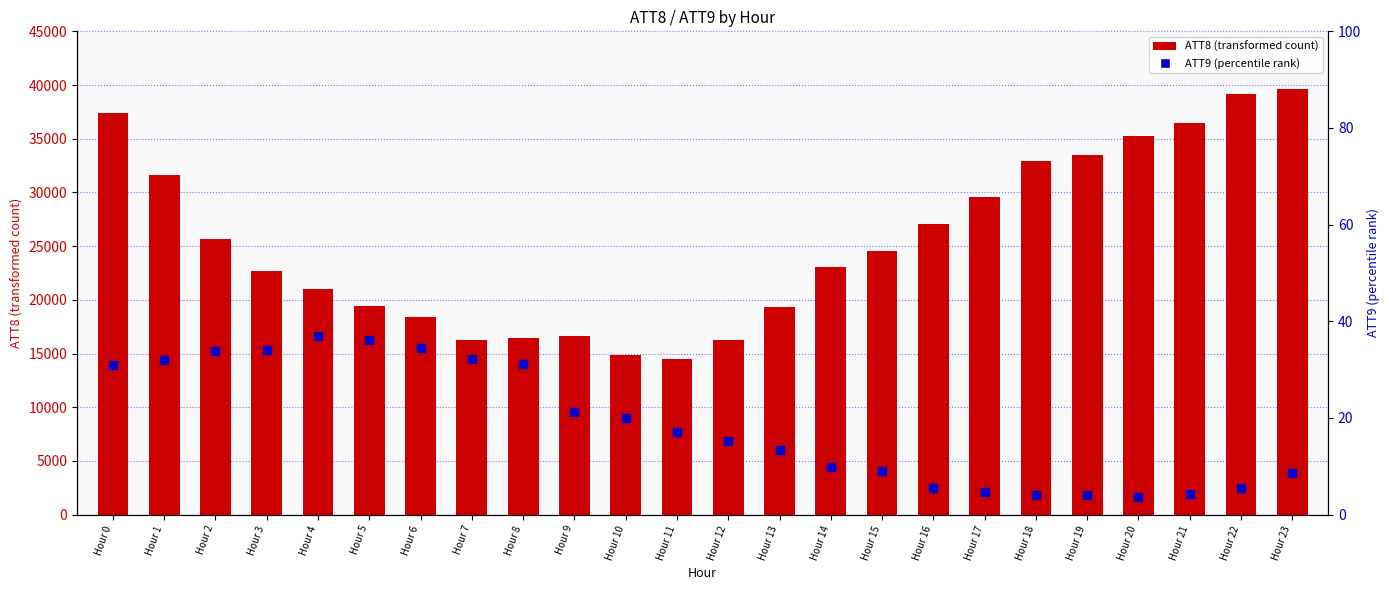

Which series contains the lowest Y value?

ATT9 (percentile rank)